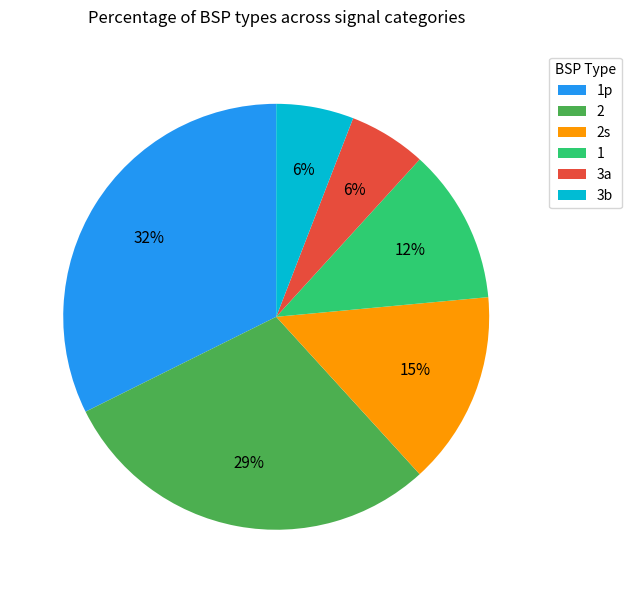

Is it true that 2 is 29% of the pie?

True